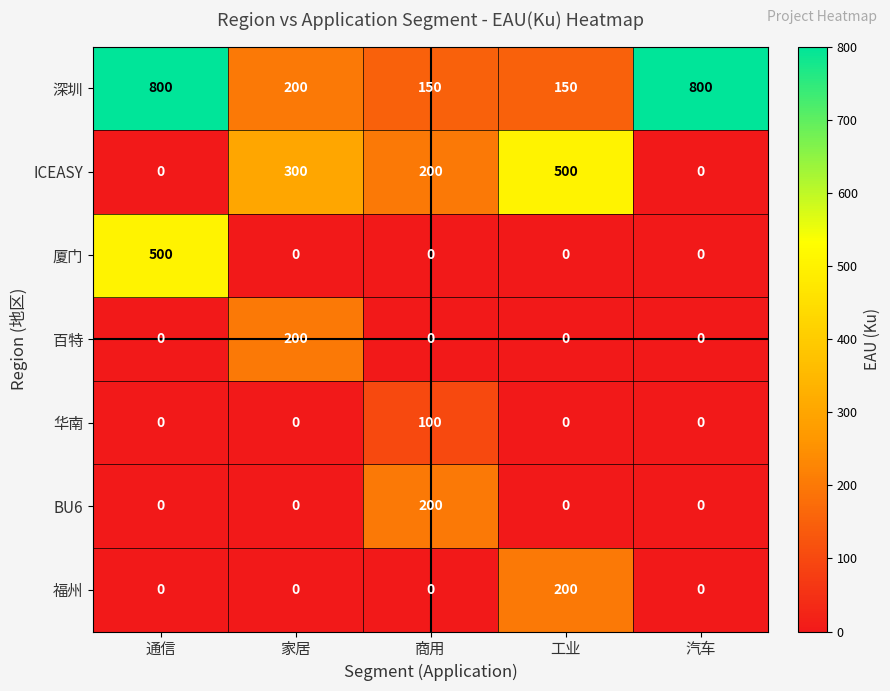

What is the highest value of the BU6 series?

200